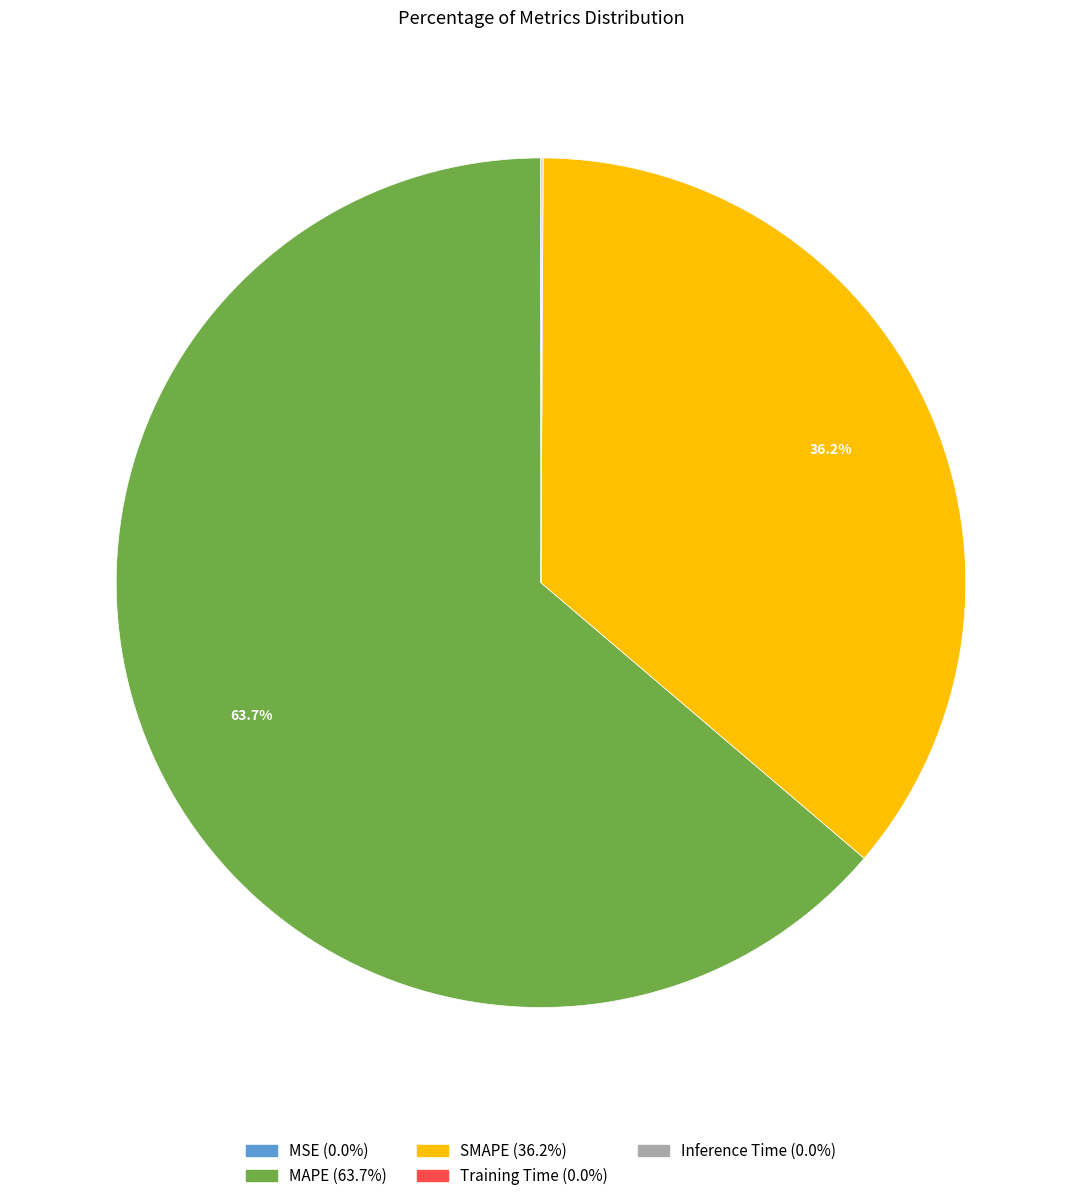

Which slice is the largest?

MAPE